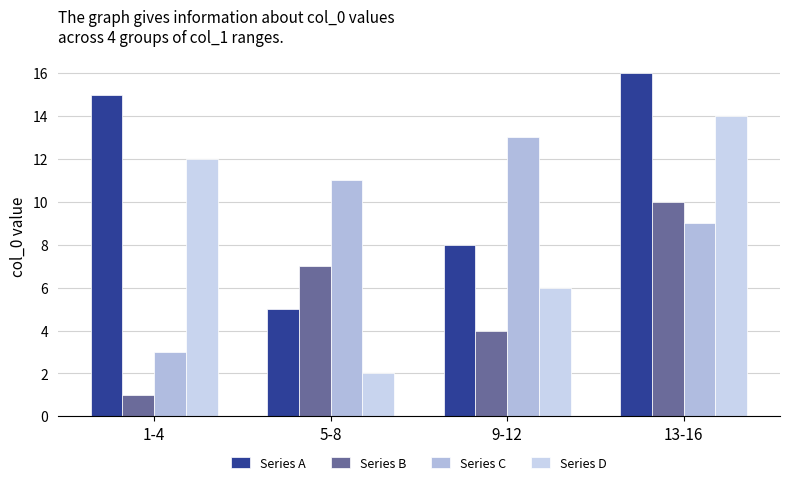

Count the number of data series in this chart.

4